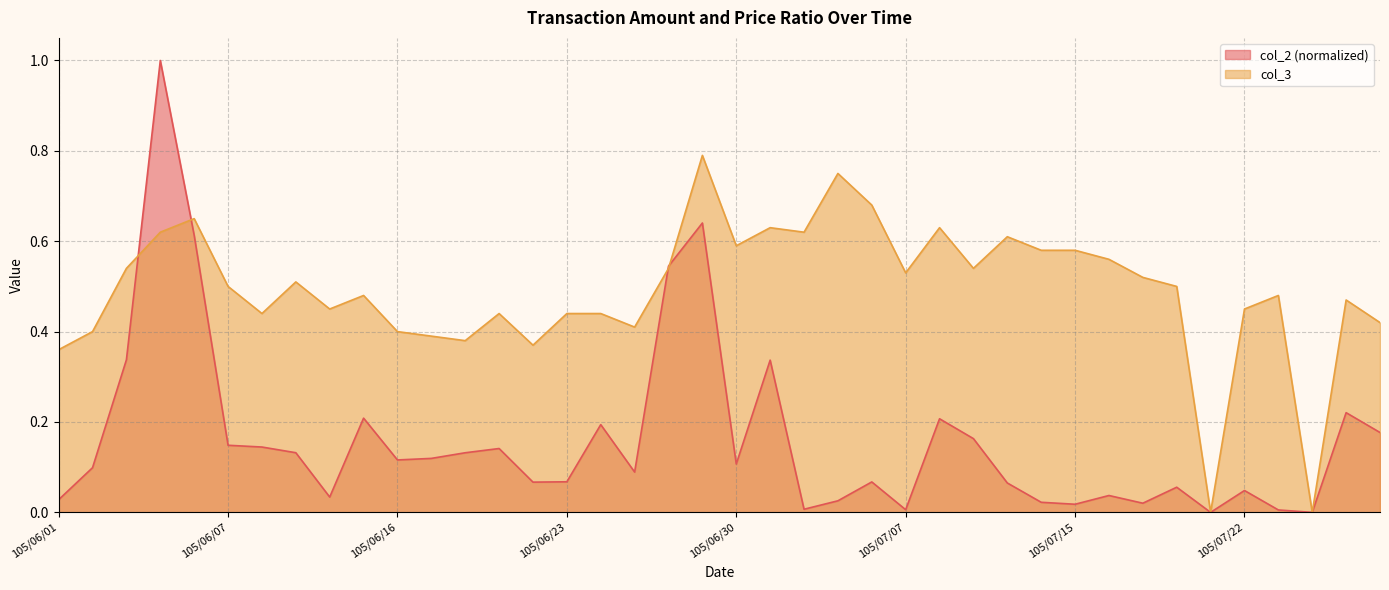

At how many categories does at least one series exceed 0?

38